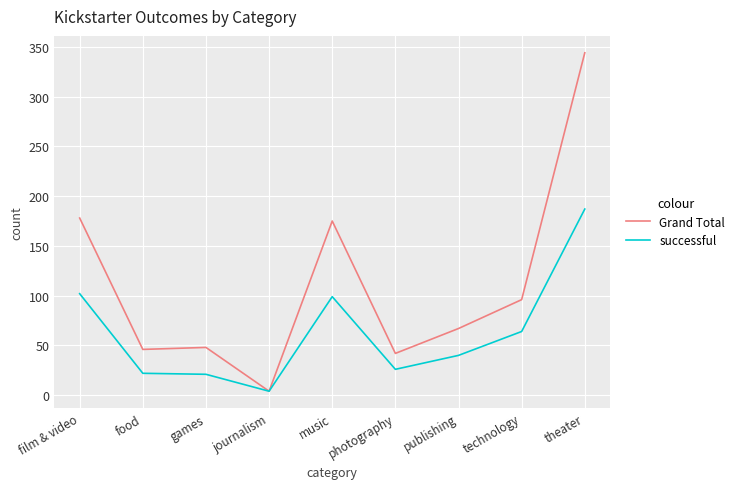

How many categories are shown in the chart?

9